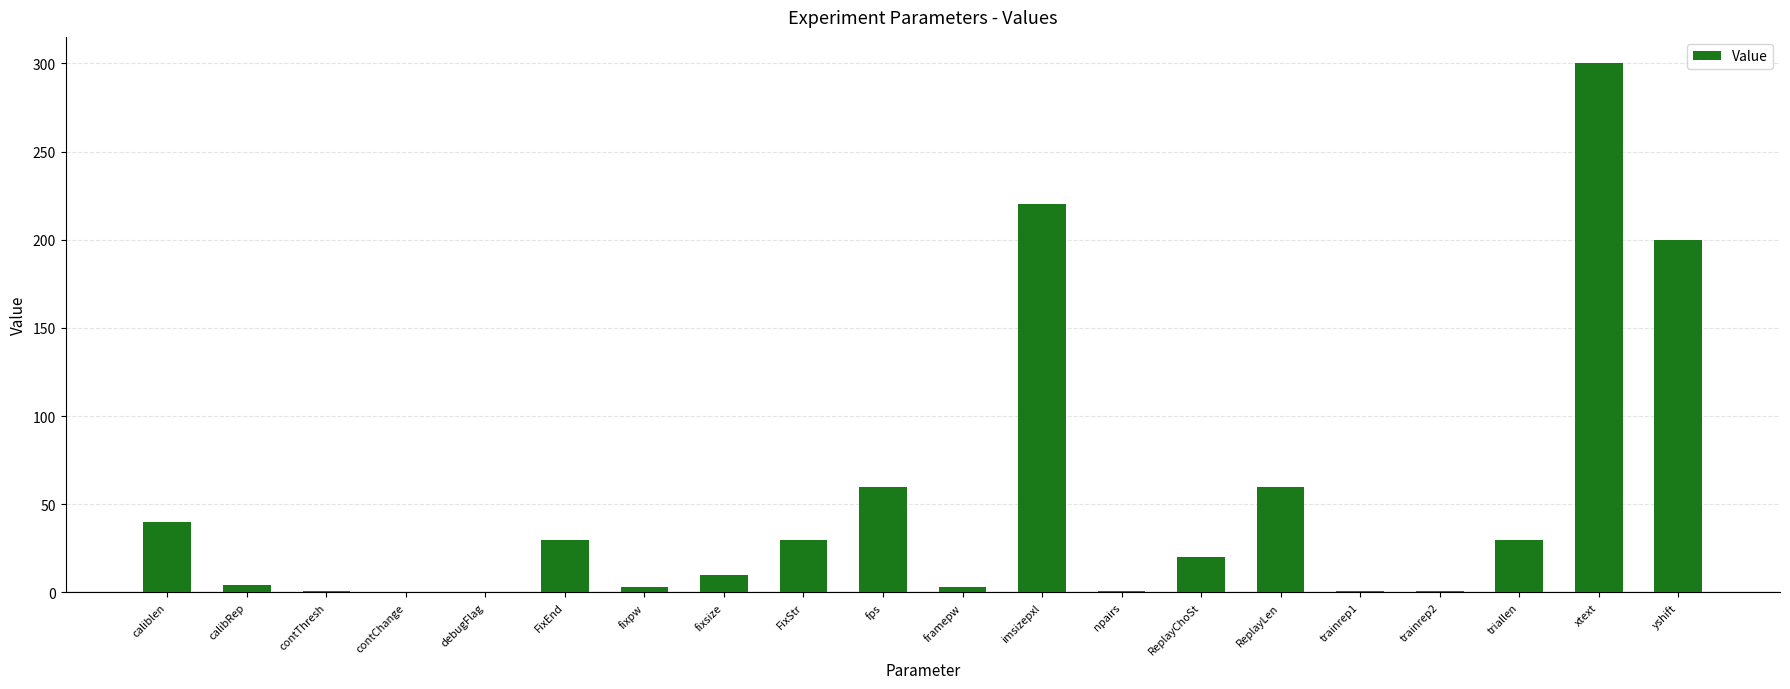

How many data points does each series have?

20